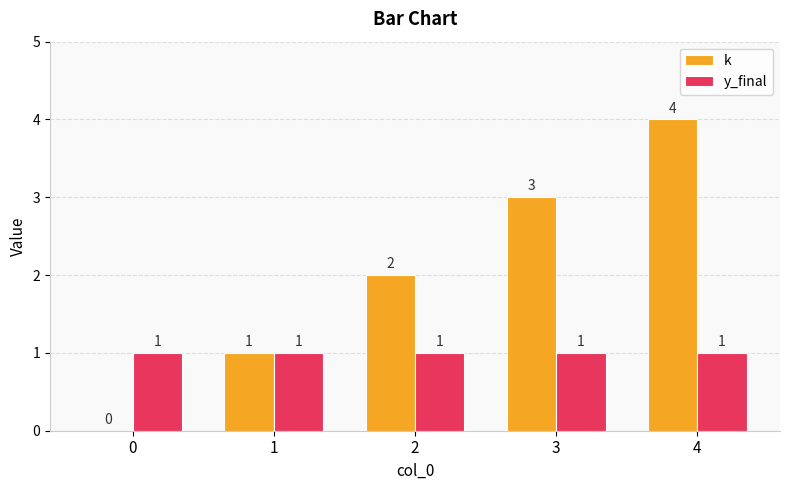

Which series has the largest total across all categories?

k